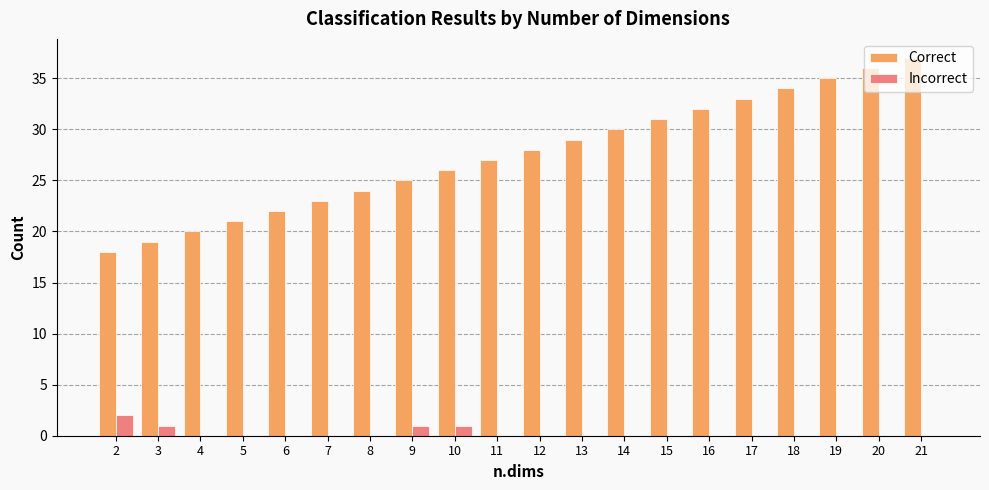

Is it true that Correct equals 41 at 10?

False